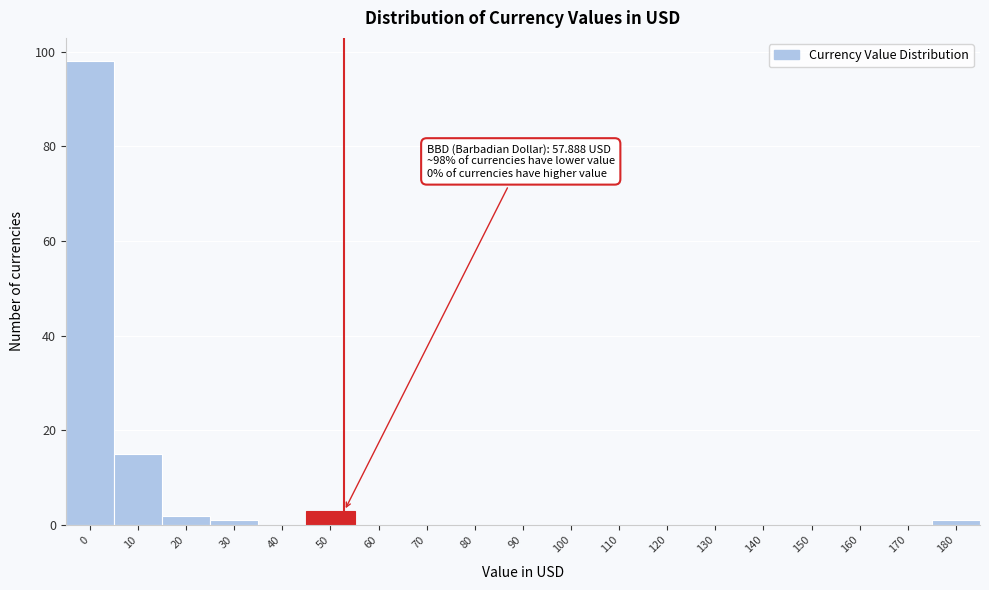

Reading left to right, what are all the values shown in this chart?

0=98	10=15	20=2	30=1	40=0	50=3	60=0	70=0	80=0	90=0	100=0	110=0	120=0	130=0	140=0	150=0	160=0	170=0	180=1